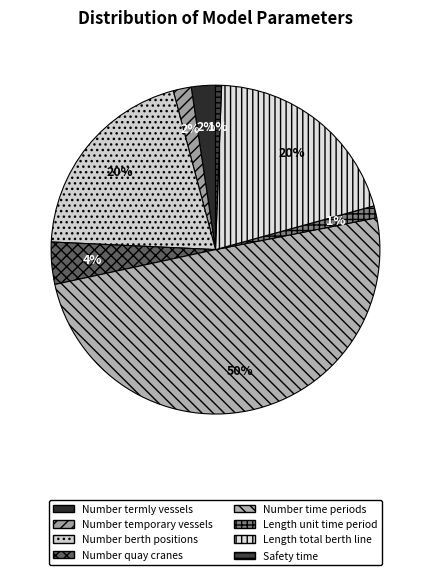

Is there a majority slice in this chart?

No